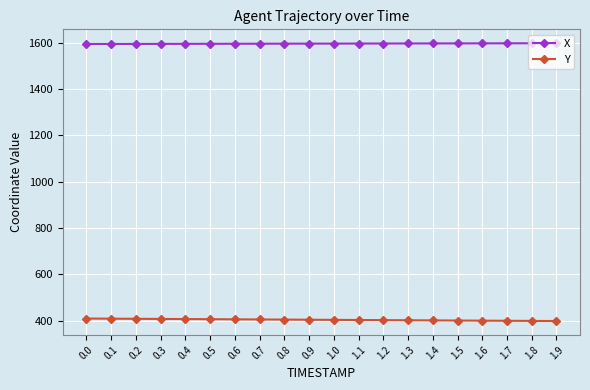

What is the label of the 10th point from the left?

0.9